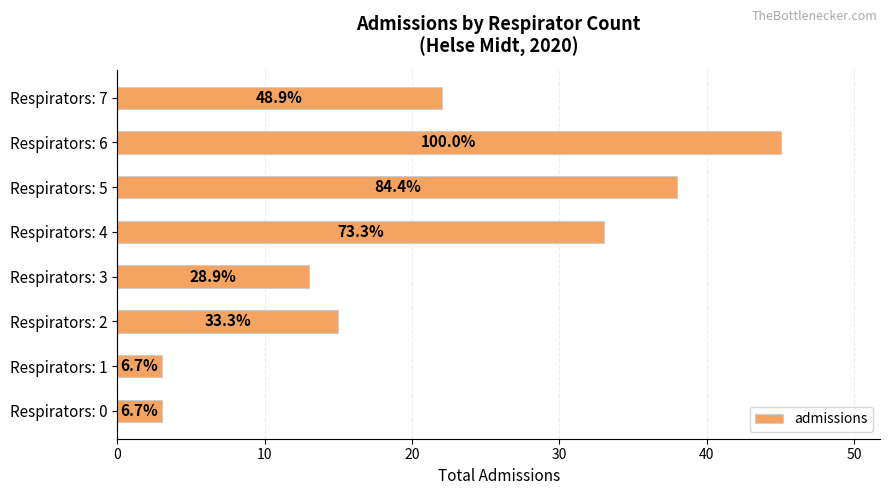

How many bars are there in total?

8